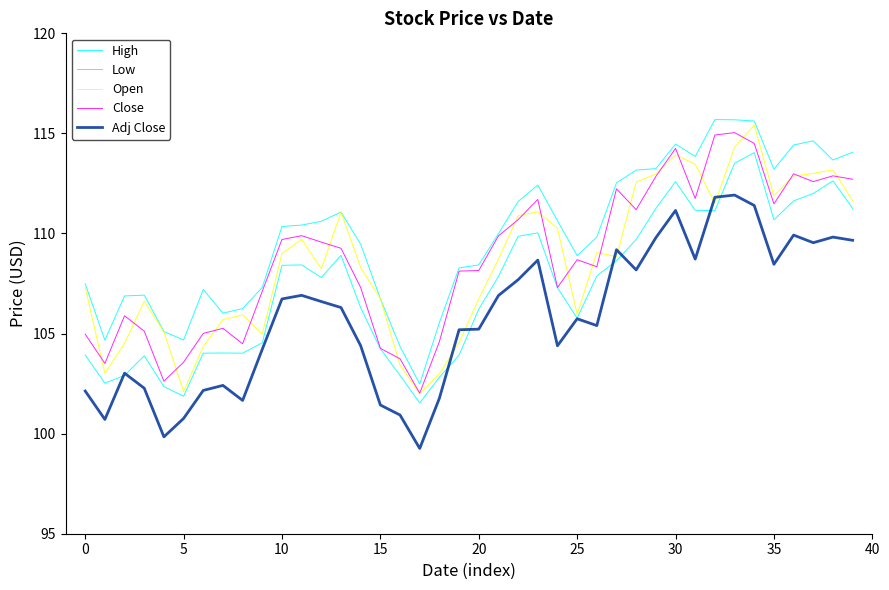

How many lines are shown in the chart?

5